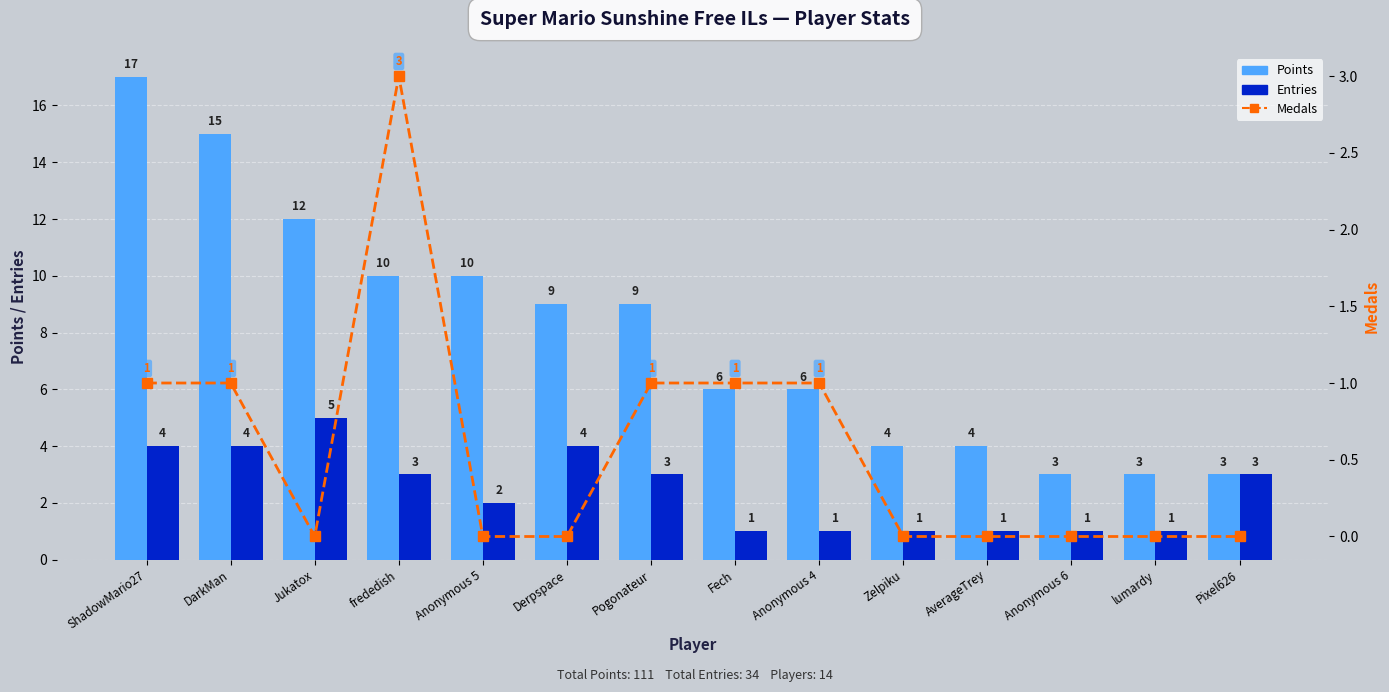

List the series in order of their overall mean, lowest first.

Medals, Entries, Points